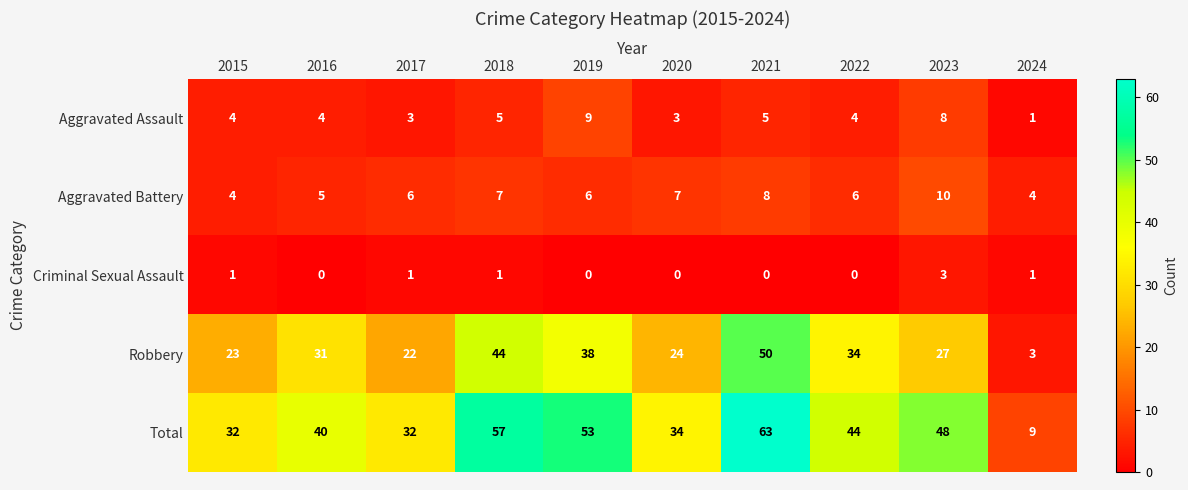

What is the difference between the Aggravated Assault values at 2021 and 2019?

4